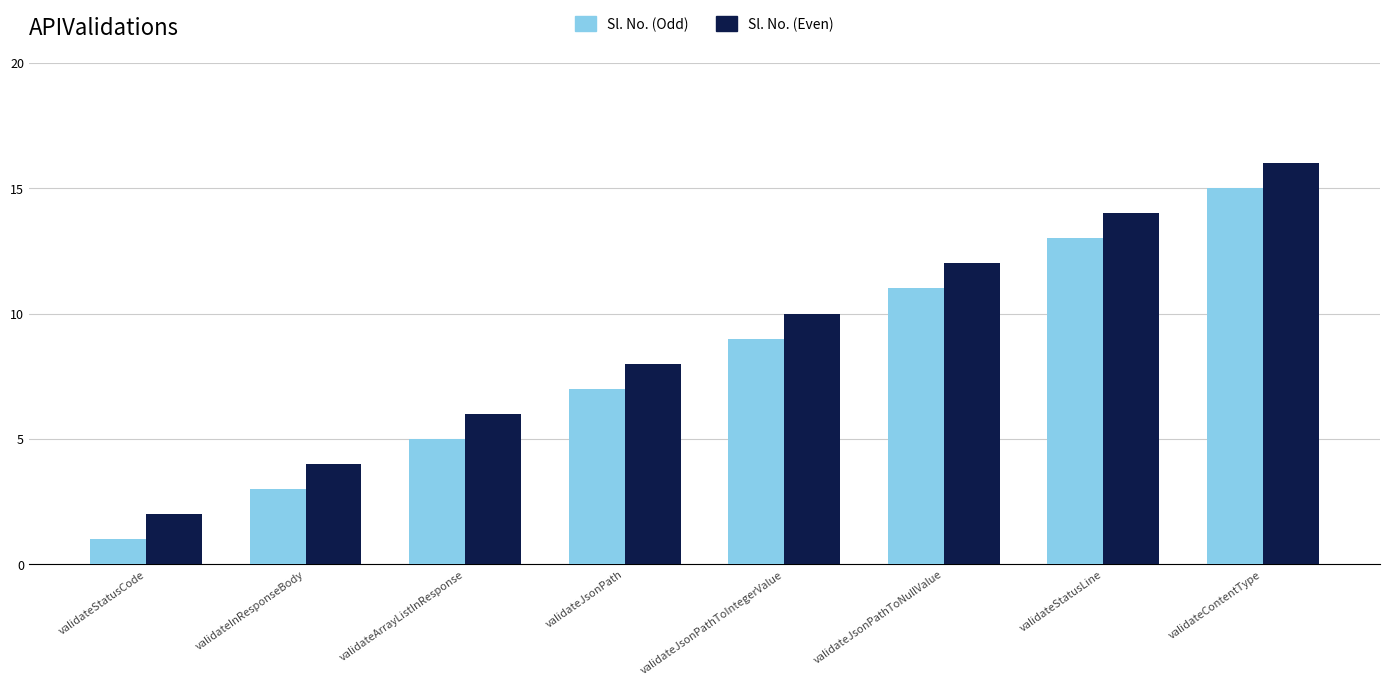

Reading right to left, extract all data points from this chart.

Sl. No. (Odd): validateContentType=15	validateStatusLine=13	validateJsonPathToNullValue=11	validateJsonPathToIntegerValue=9	validateJsonPath=7	validateArrayListInResponse=5	validateInResponseBody=3	validateStatusCode=1
Sl. No. (Even): validateContentType=16	validateStatusLine=14	validateJsonPathToNullValue=12	validateJsonPathToIntegerValue=10	validateJsonPath=8	validateArrayListInResponse=6	validateInResponseBody=4	validateStatusCode=2